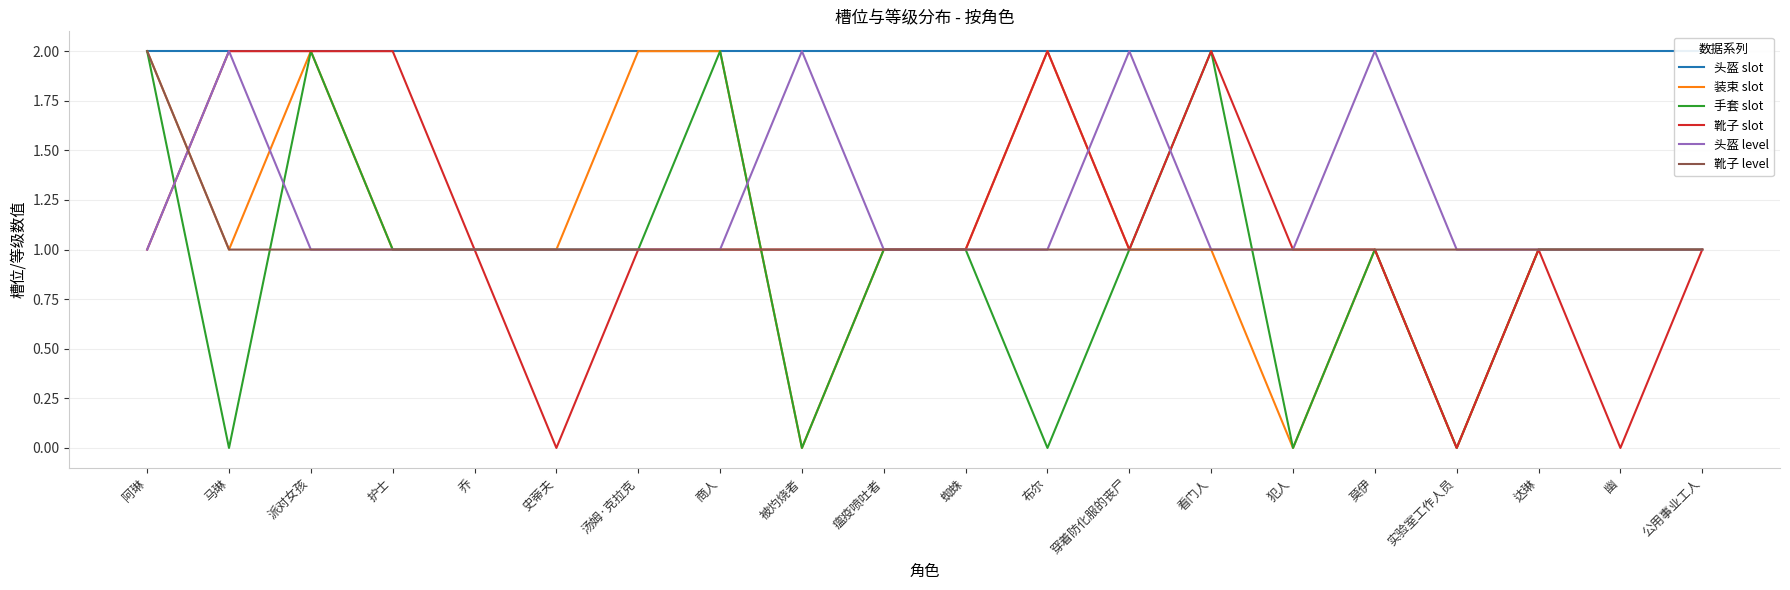

True or false: 头盔 slot has a value of 2 at 派对女孩.

True